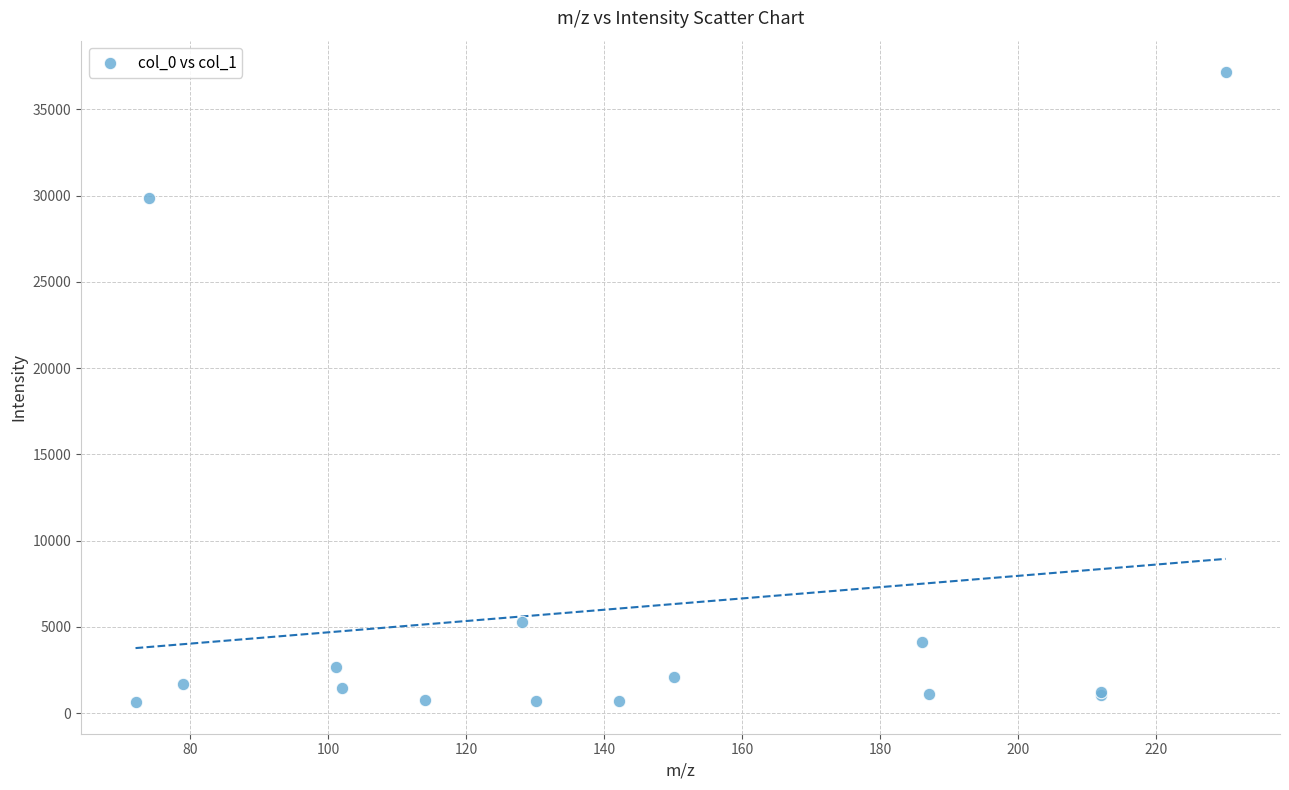

What Y value in the scatter plot is closest to 18893?

29846.6